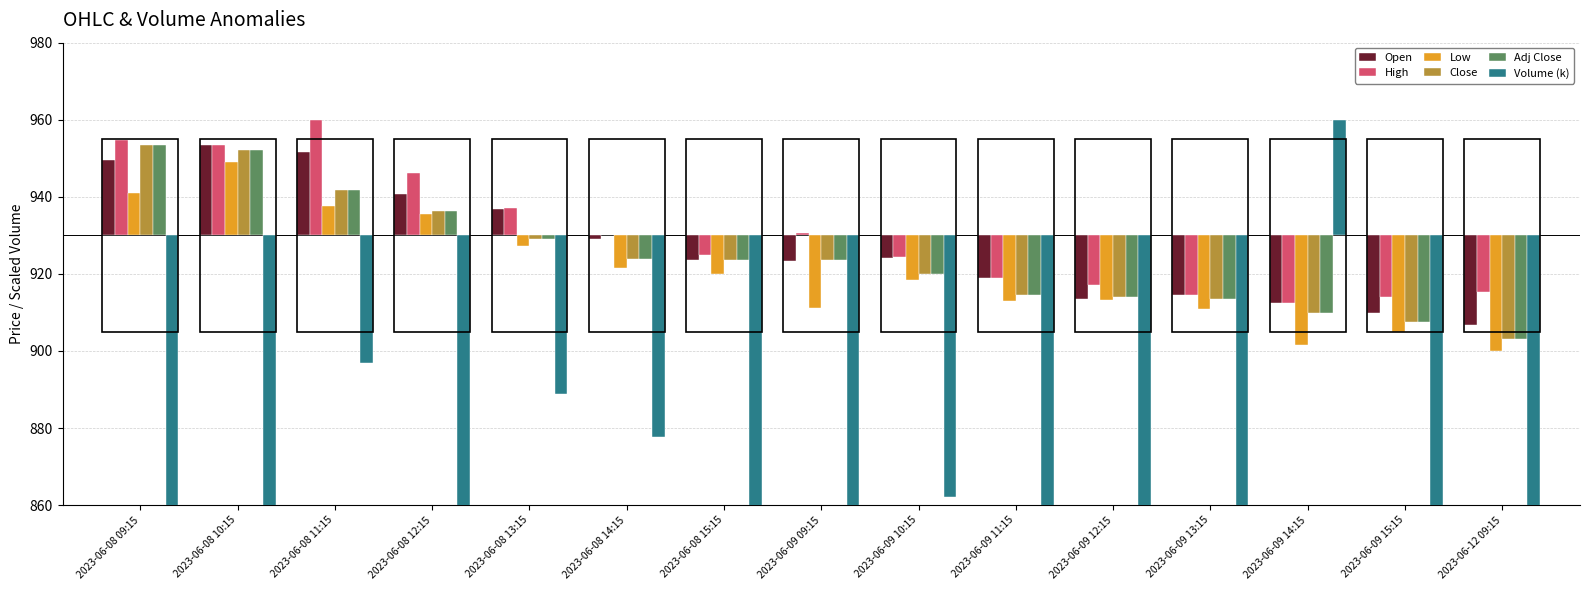

What are all the series names shown in the legend?

Open, High, Low, Close, Adj Close, Volume (k)